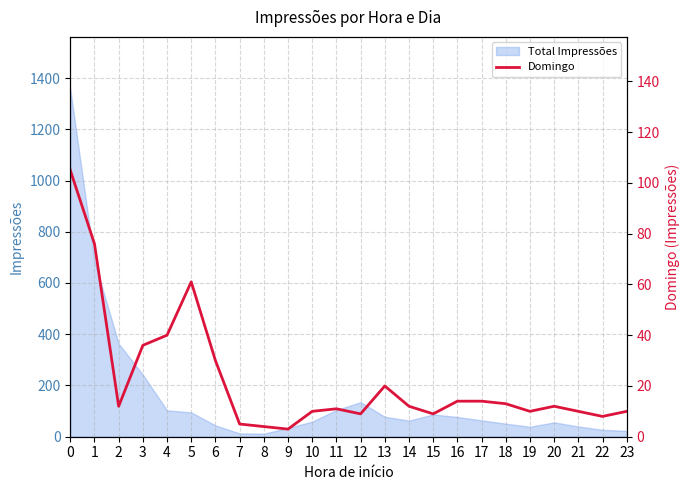

What is the value of the 21st point from the left?

12